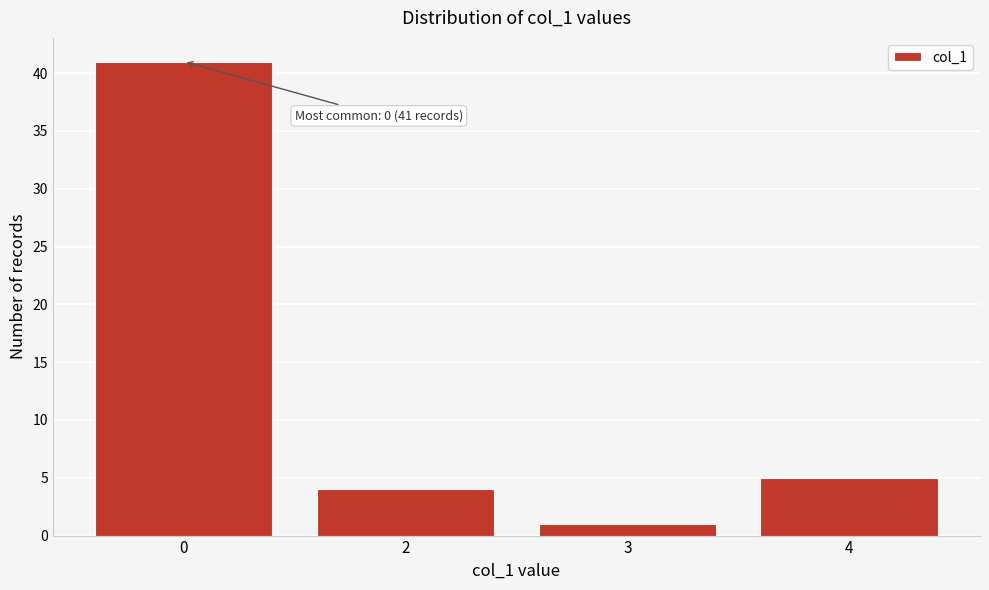

Reading right to left, list all the values displayed in this chart.

5	1	4	41